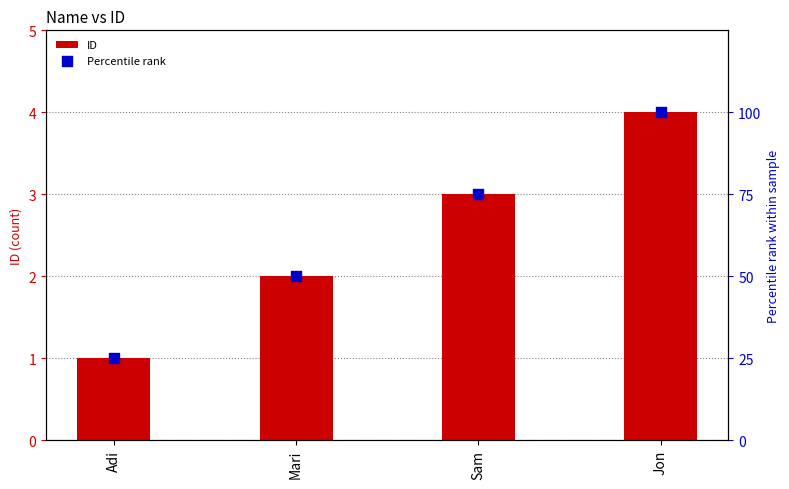

Is the value of ID at Jon greater than the value of Percentile rank at Mari?

No